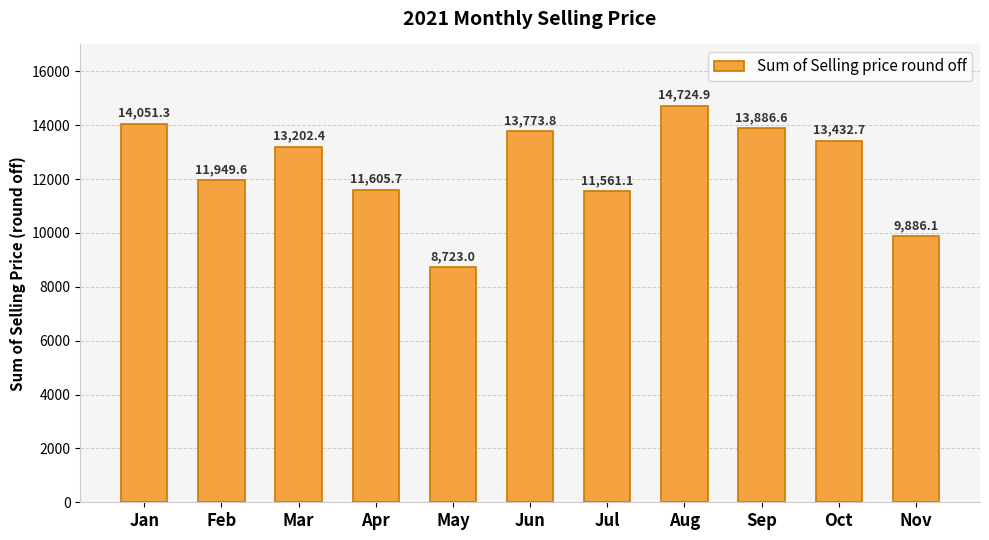

Which category has the lowest value across all series?

May